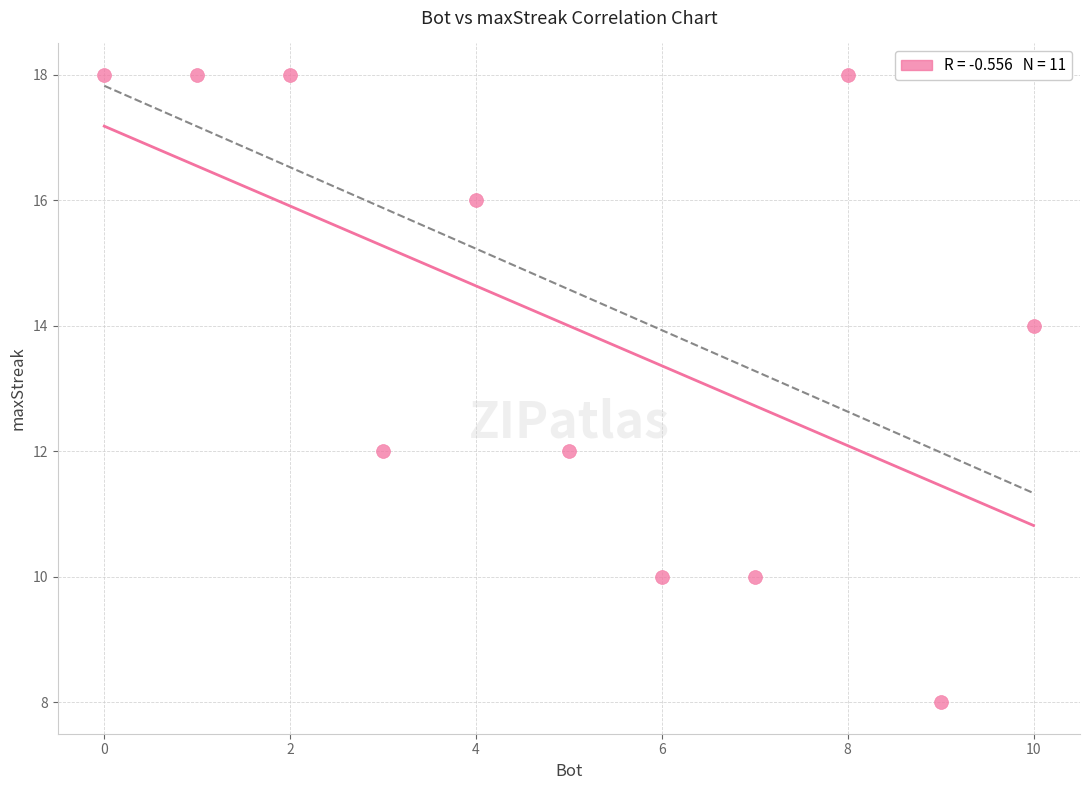

What is the average Y value?

14